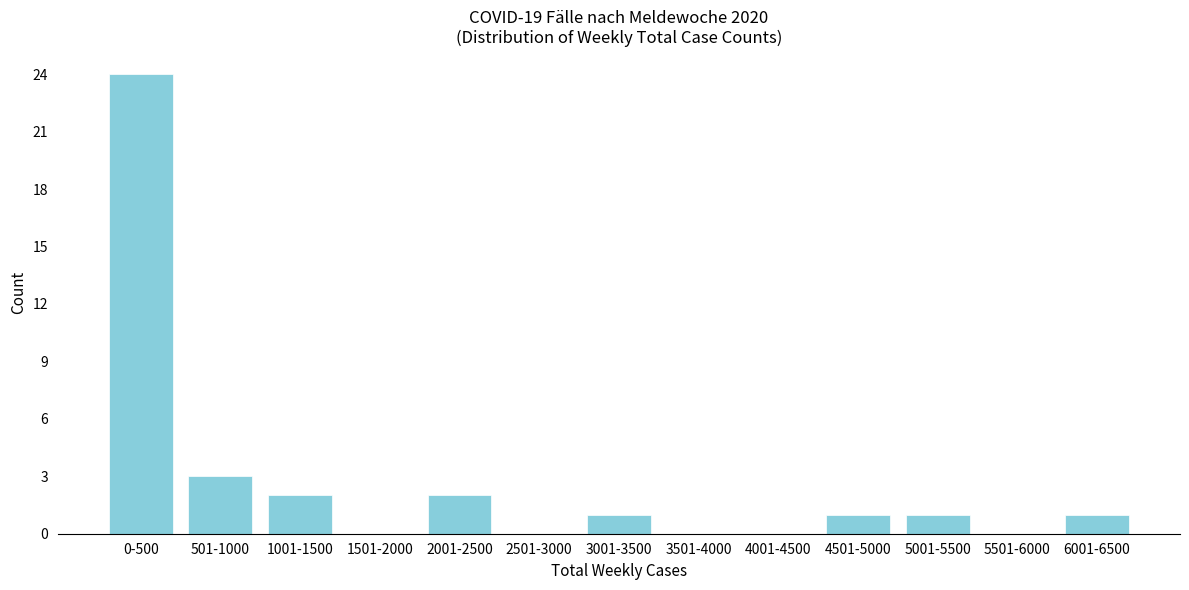

Reading right to left, what are all the values shown in this chart?

6001-6500=1	5501-6000=0	5001-5500=1	4501-5000=1	4001-4500=0	3501-4000=0	3001-3500=1	2501-3000=0	2001-2500=2	1501-2000=0	1001-1500=2	501-1000=3	0-500=24